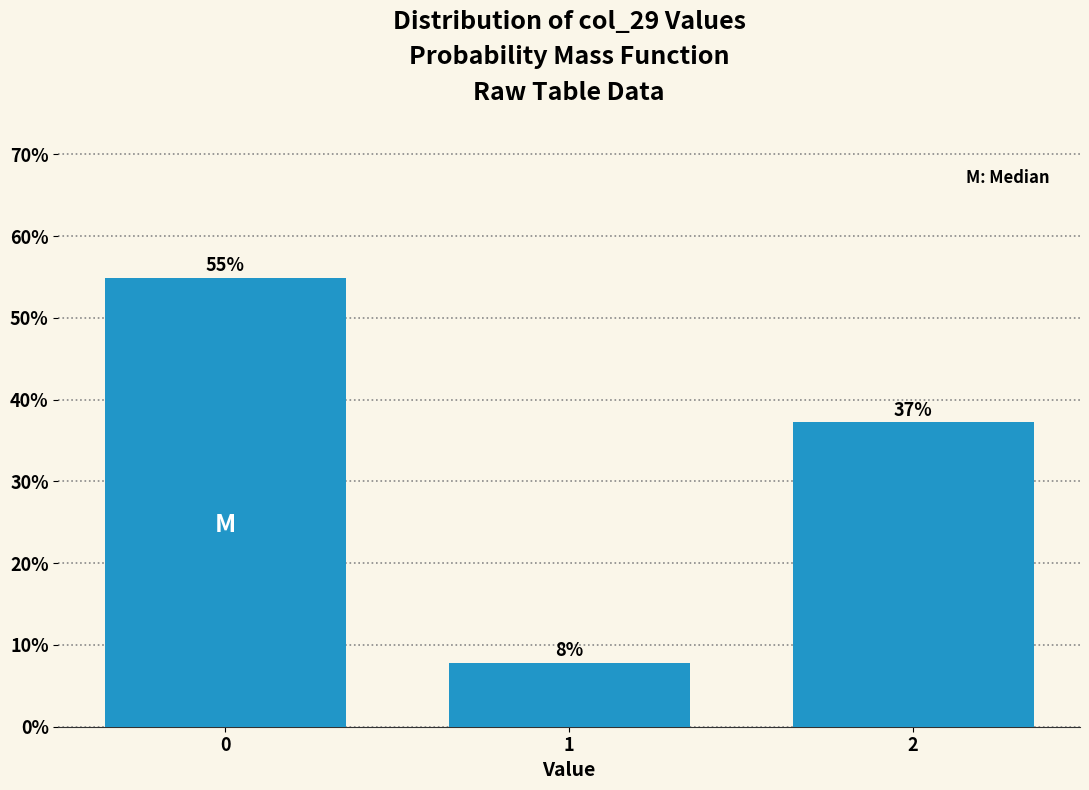

How many bars are there in total?

3